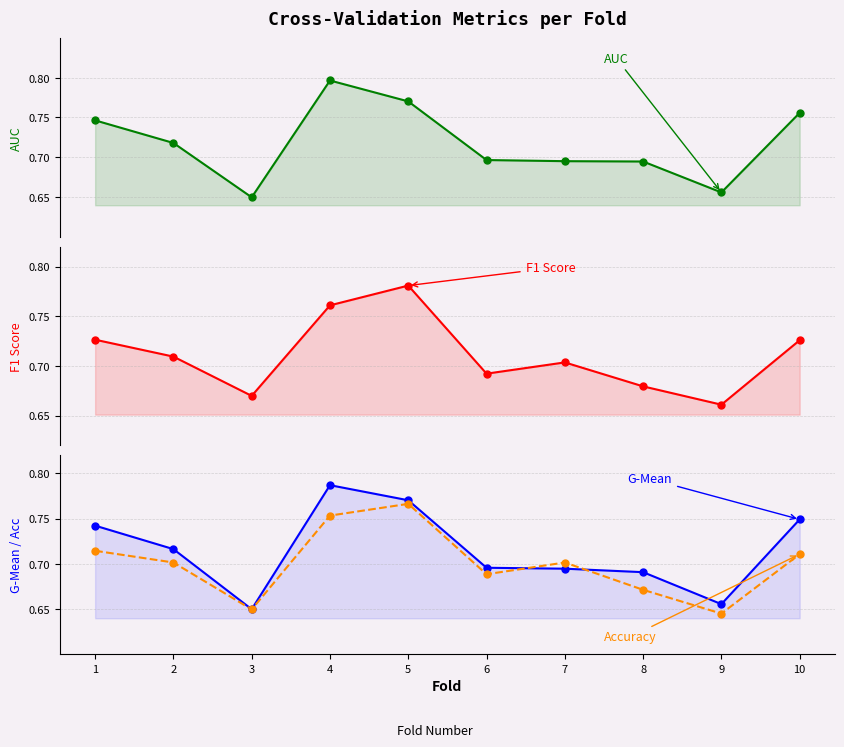

What are all the series names shown in the legend?

auc, f1_score, g_mean, accuracy